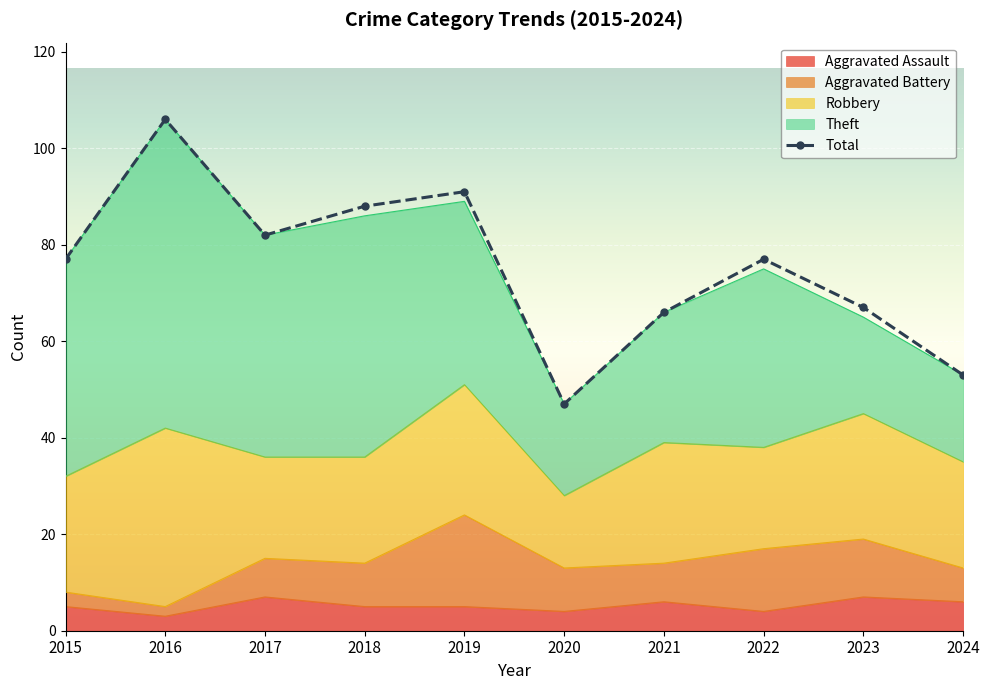

True or false: Total and Aggravated Assault cross at least once.

False